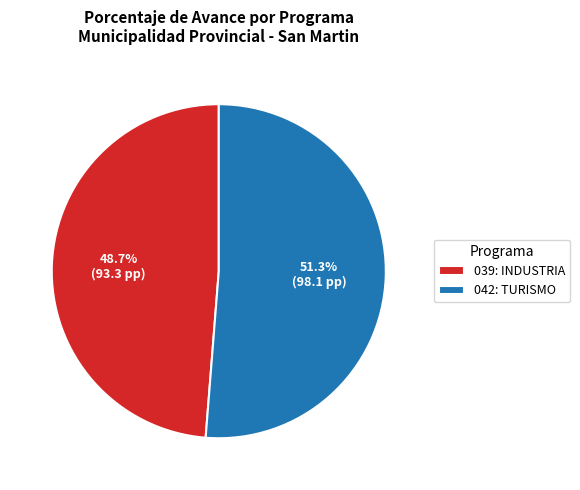

To the nearest percent, what is the difference between the 039: INDUSTRIA and 042: TURISMO slice percentages?

3%